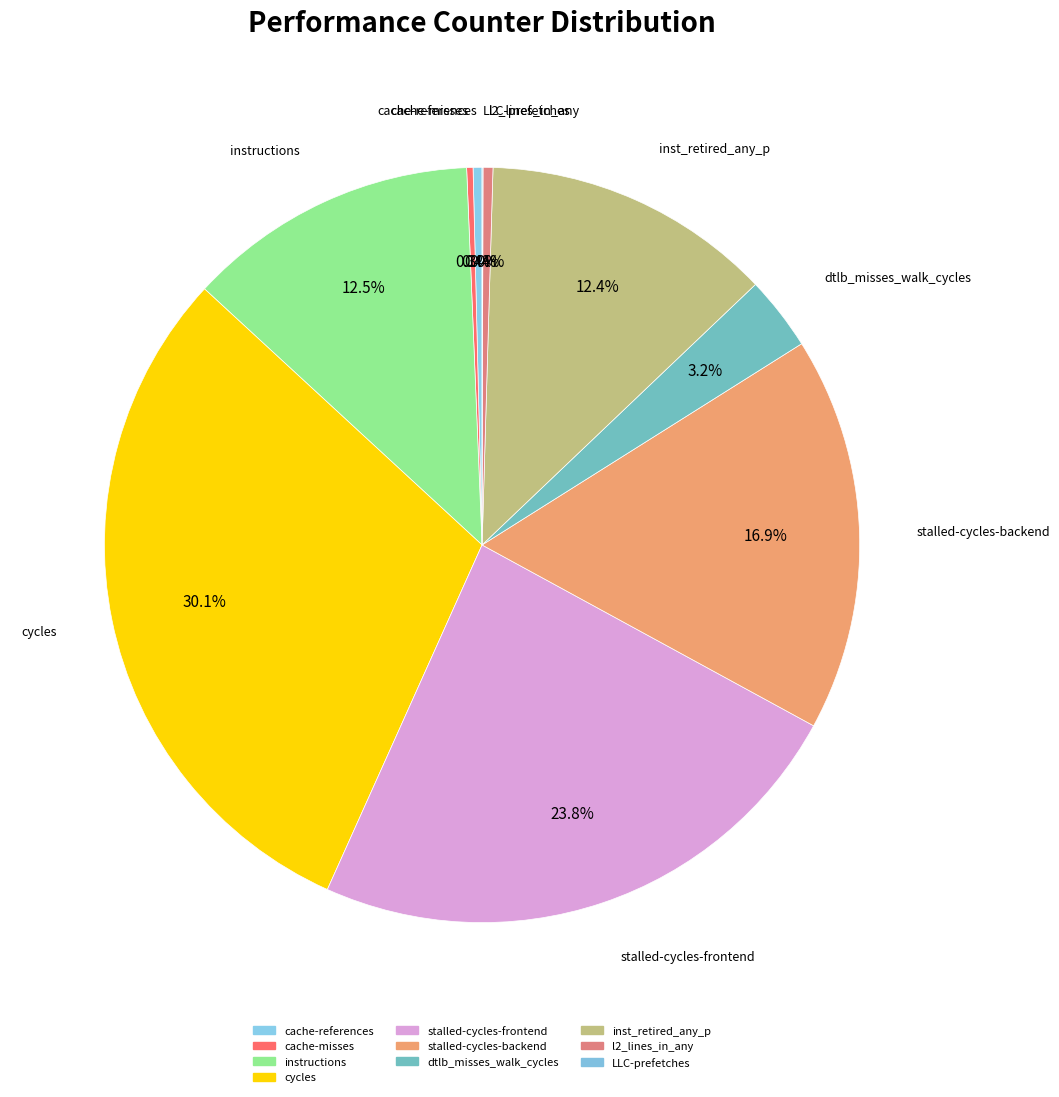

Is dtlb_misses_walk_cycles the majority of the pie?

No